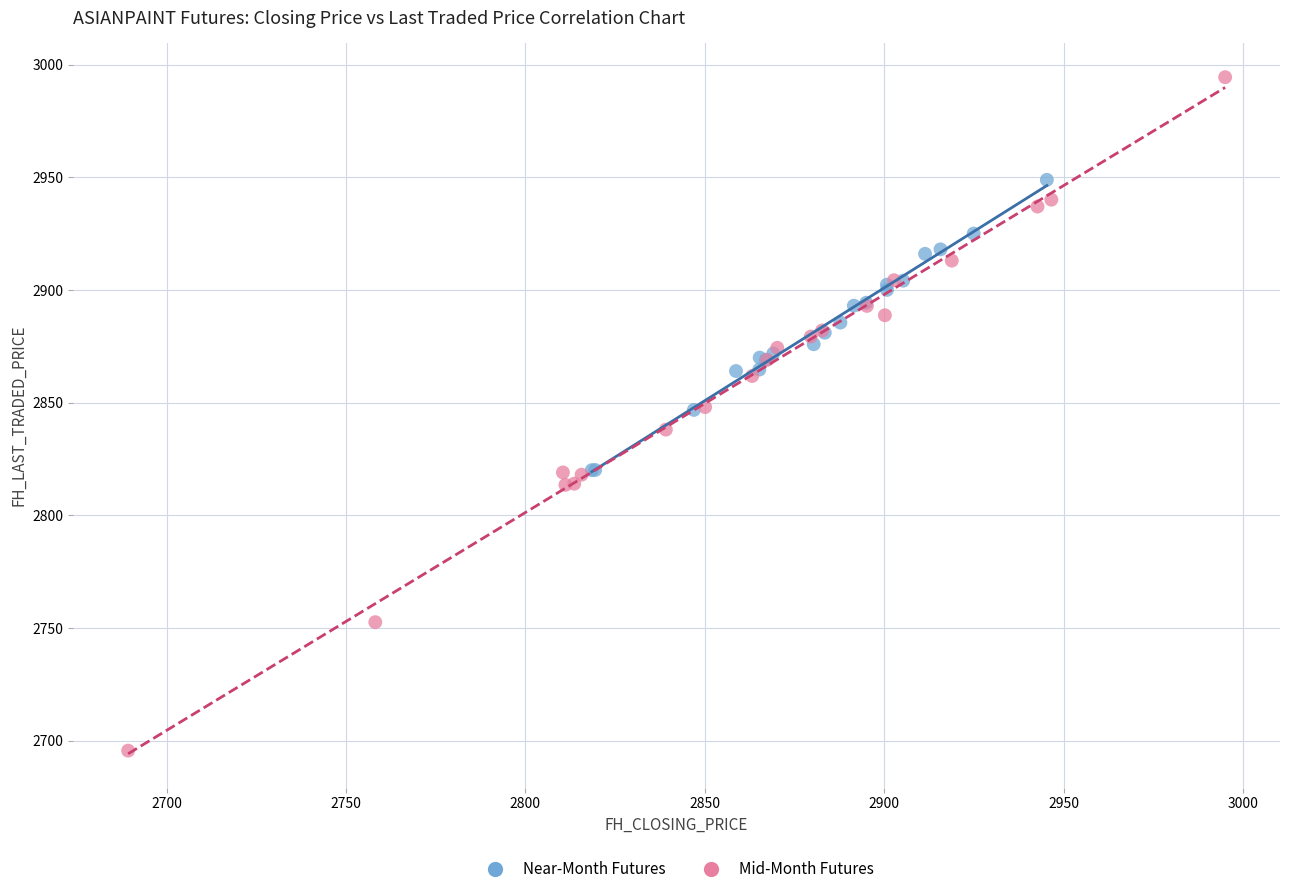

Which series reaches the minimum Y coordinate?

Mid-Month Futures